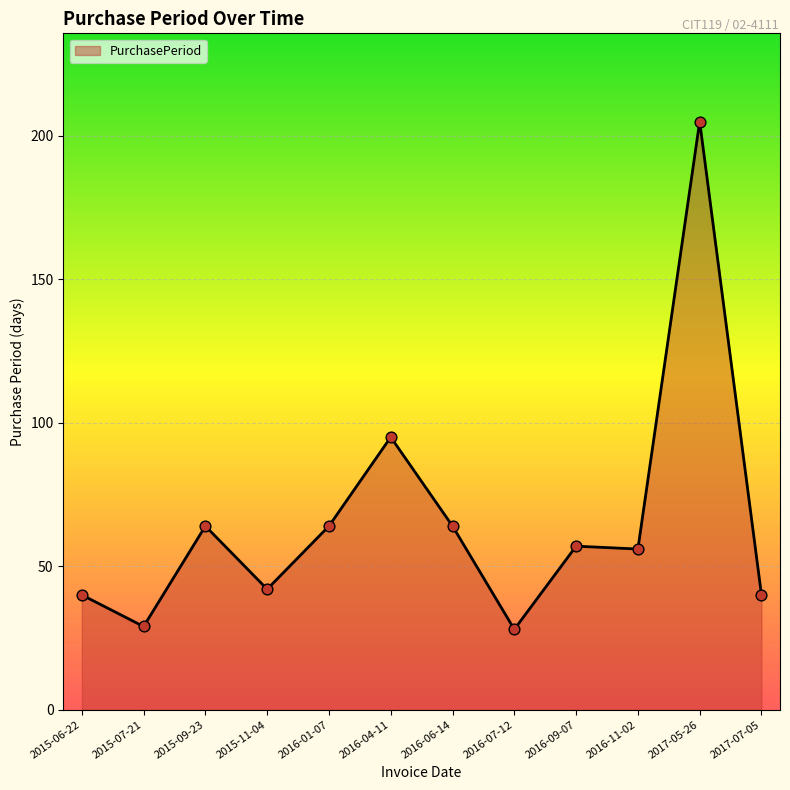

Which has a higher value, 2016-11-02 or 2016-07-12?

2016-11-02